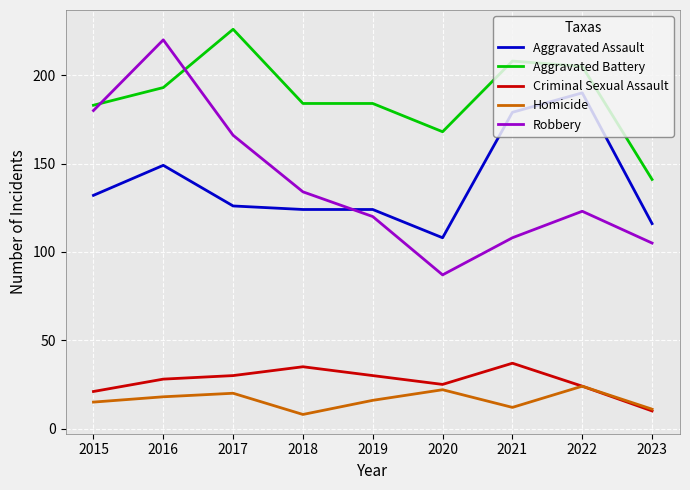

What is the difference between the Aggravated Assault values at 2022 and 2017?

64